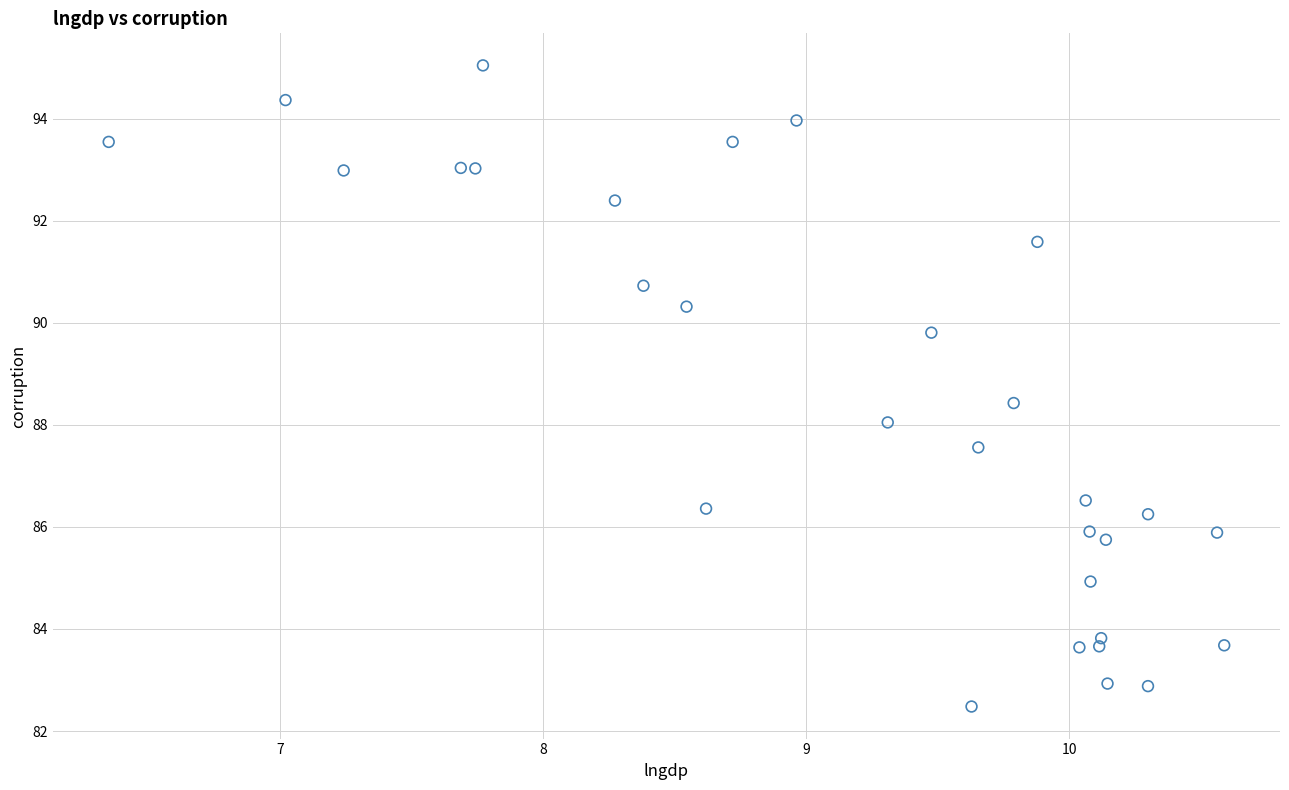

What is the range of Y values (max minus min)?

12.6